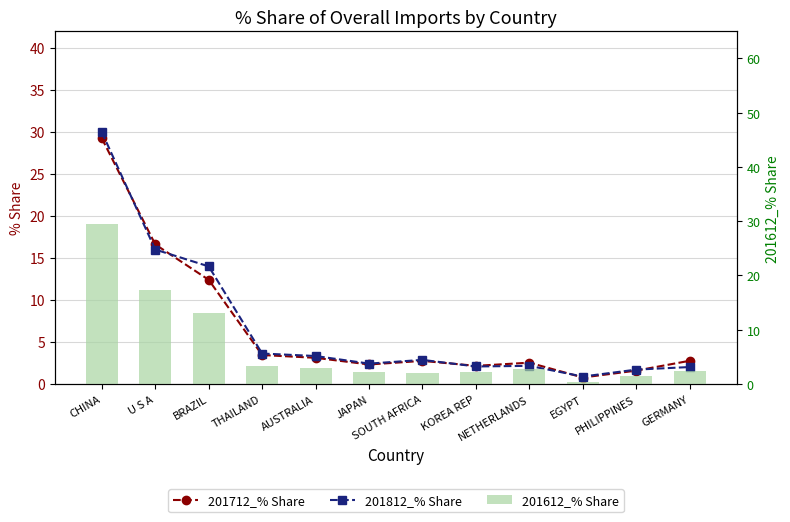

The value of 201812_% Share at AUSTRALIA is 1.0. True or false?

False